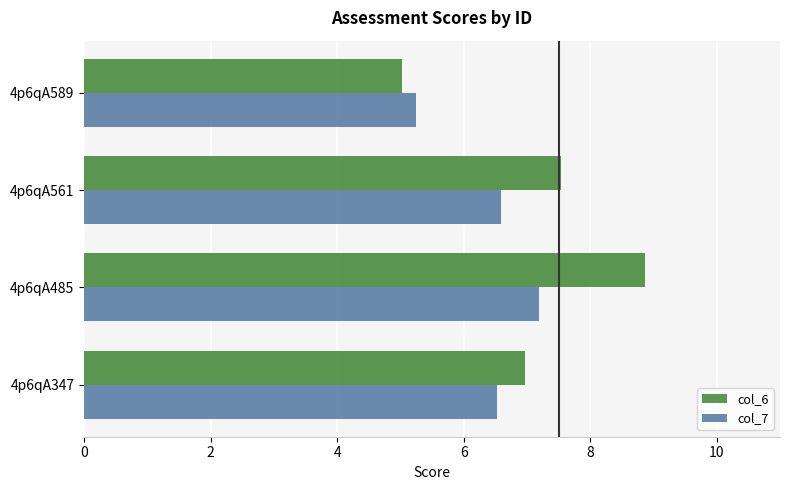

Which series has the widest spread of values?

col_6